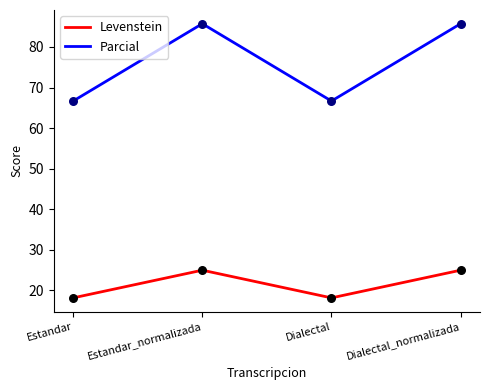

At how many categories does at least one series exceed 34?

4